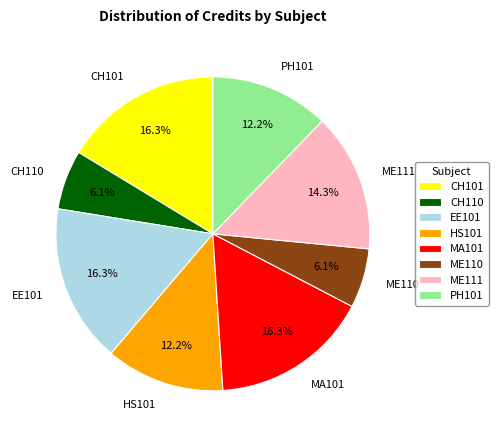

Combined, what portion of the pie is PH101 and EE101?

28.6%